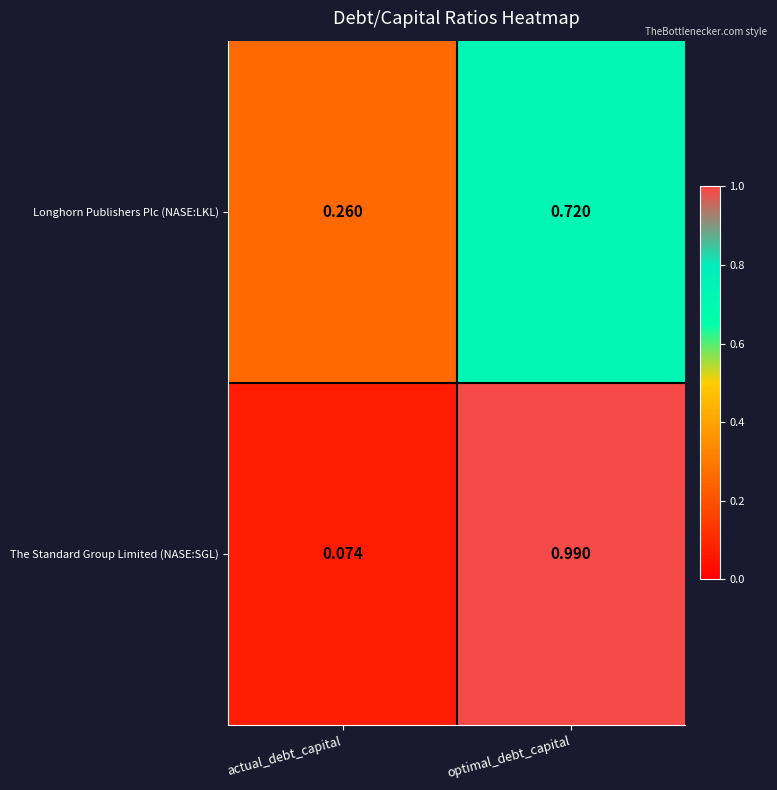

At which label is The Standard Group Limited (NASE:SGL) closest to 0?

actual_debt_capital